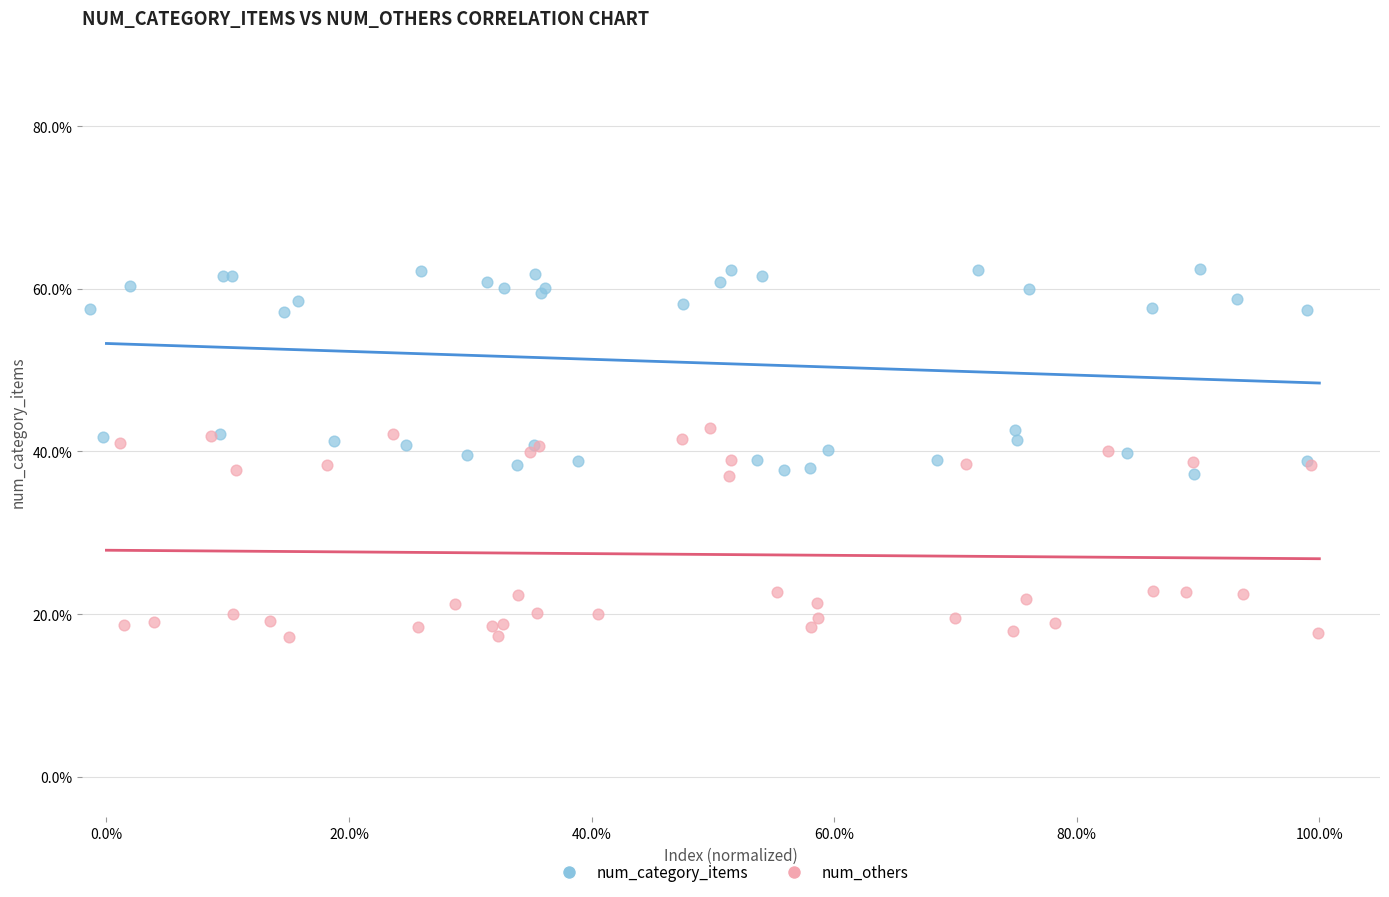

Which series reaches the maximum Y coordinate?

num_category_items